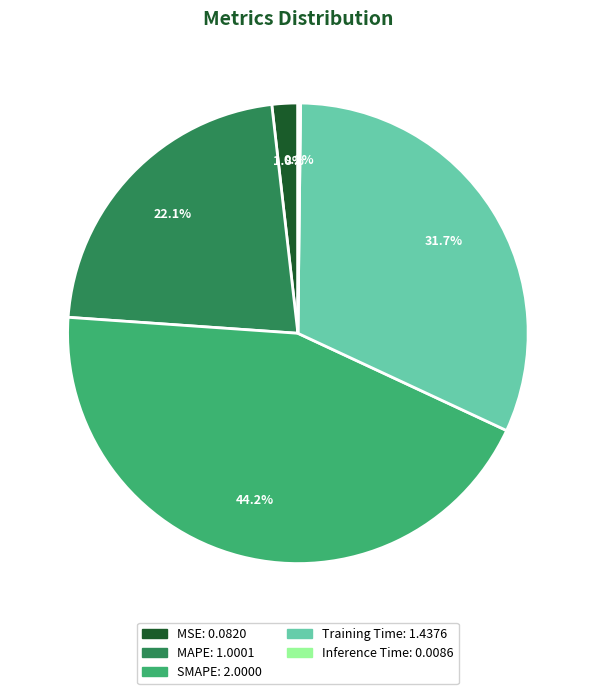

What percentage is NOT represented by SMAPE?

55.8%